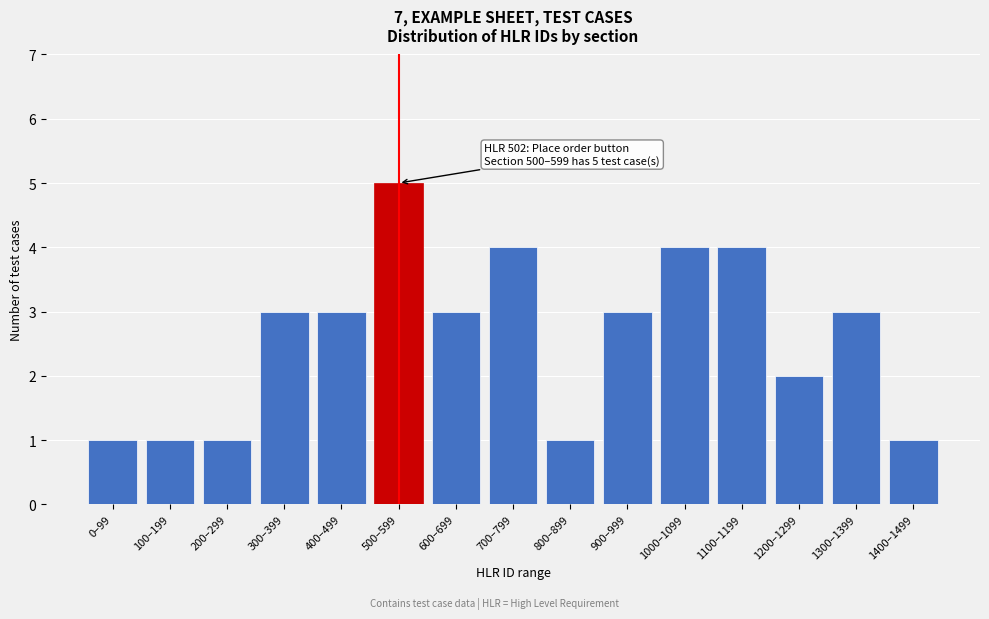

Reading left to right, transcribe all the data shown in this chart.

0–99=1	100–199=1	200–299=1	300–399=3	400–499=3	500–599=5	600–699=3	700–799=4	800–899=1	900–999=3	1000–1099=4	1100–1199=4	1200–1299=2	1300–1399=3	1400–1499=1